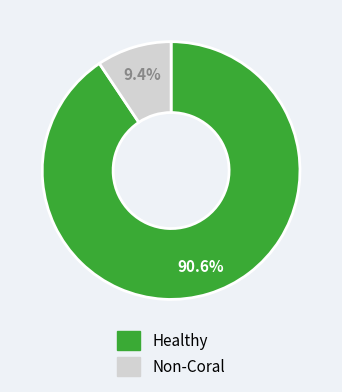

Between Healthy and Non-Coral, which is larger?

Healthy